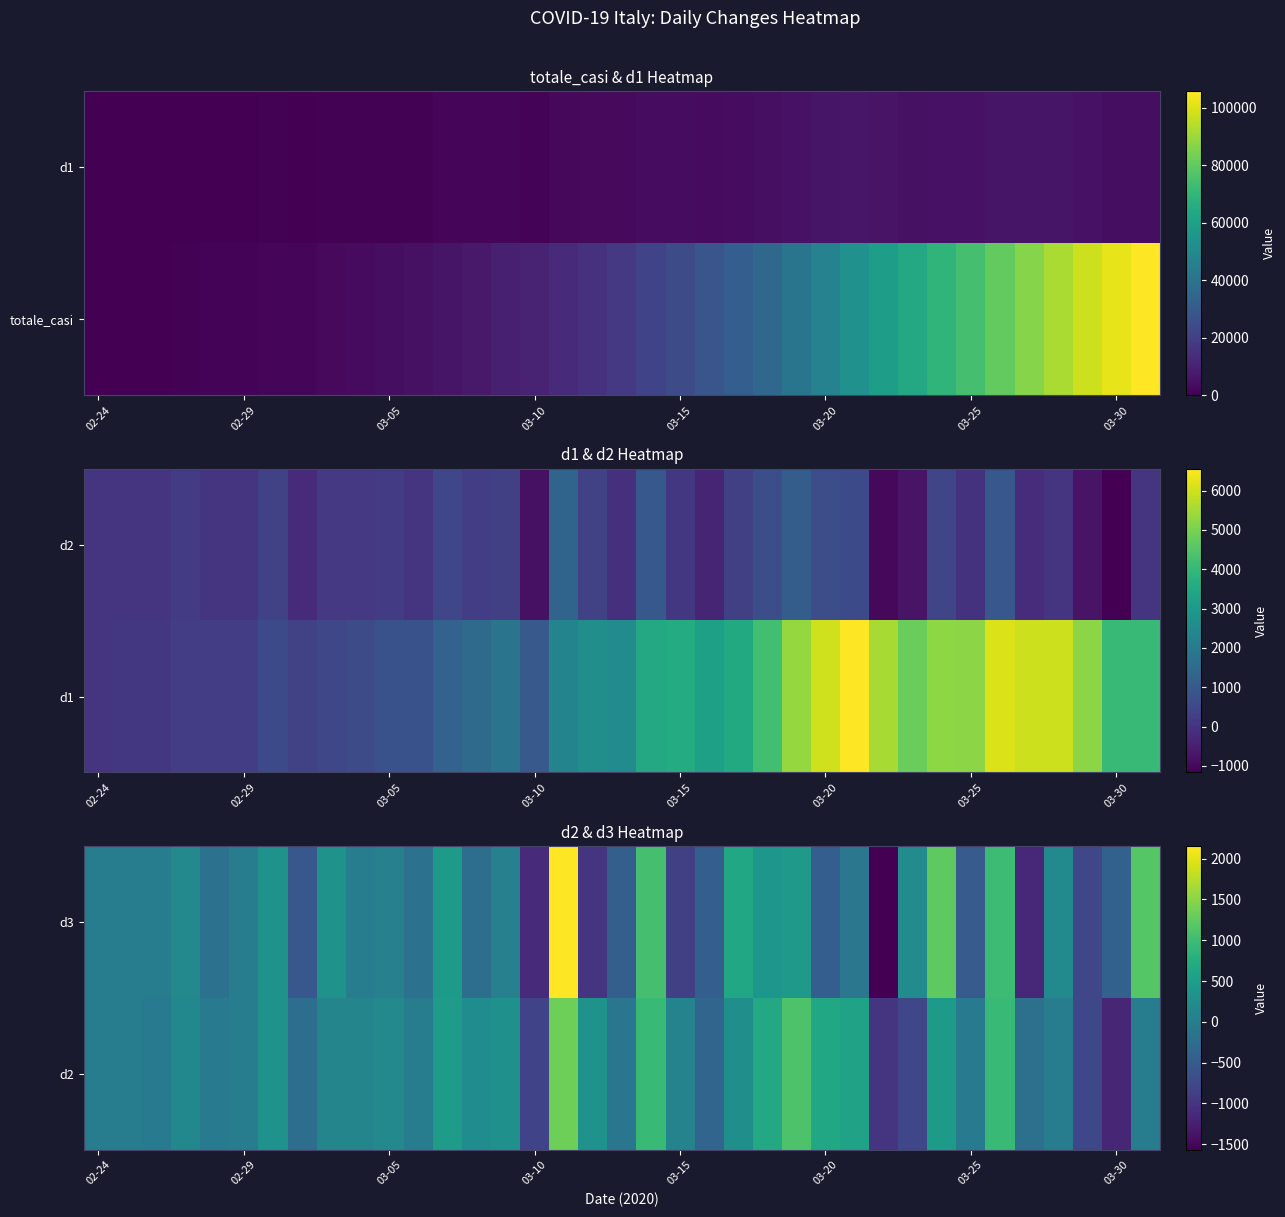

Which series has the largest total across all categories?

d2